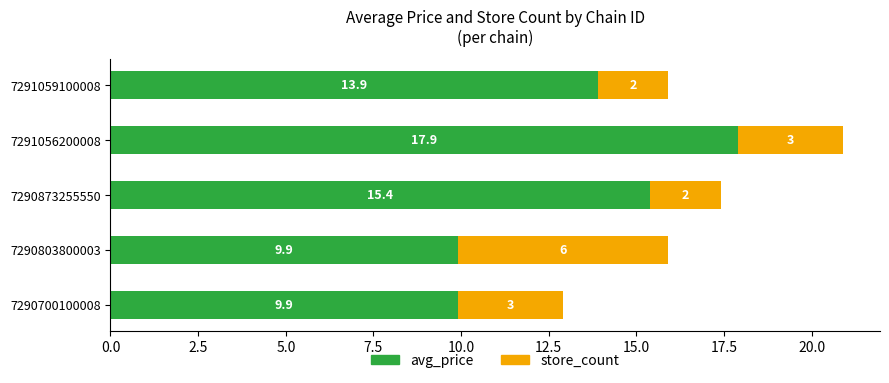

At which category is the sum across all series the highest?

7291056200008